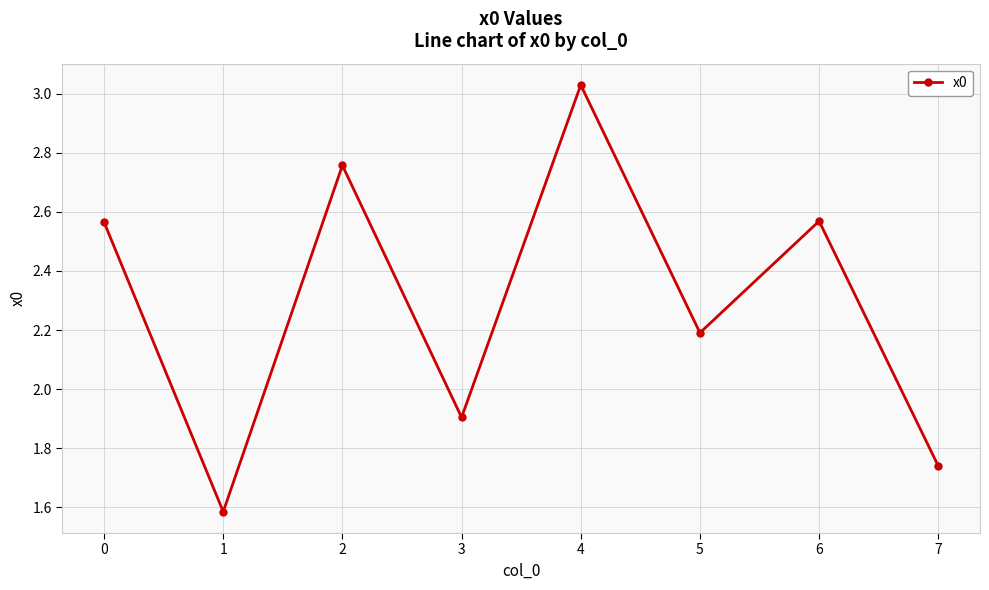

Which label corresponds to the largest value in the chart?

4